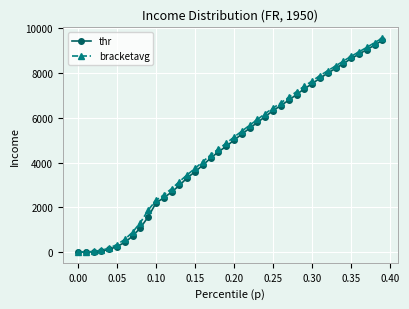

What is the maximum value for thr?

9466.3